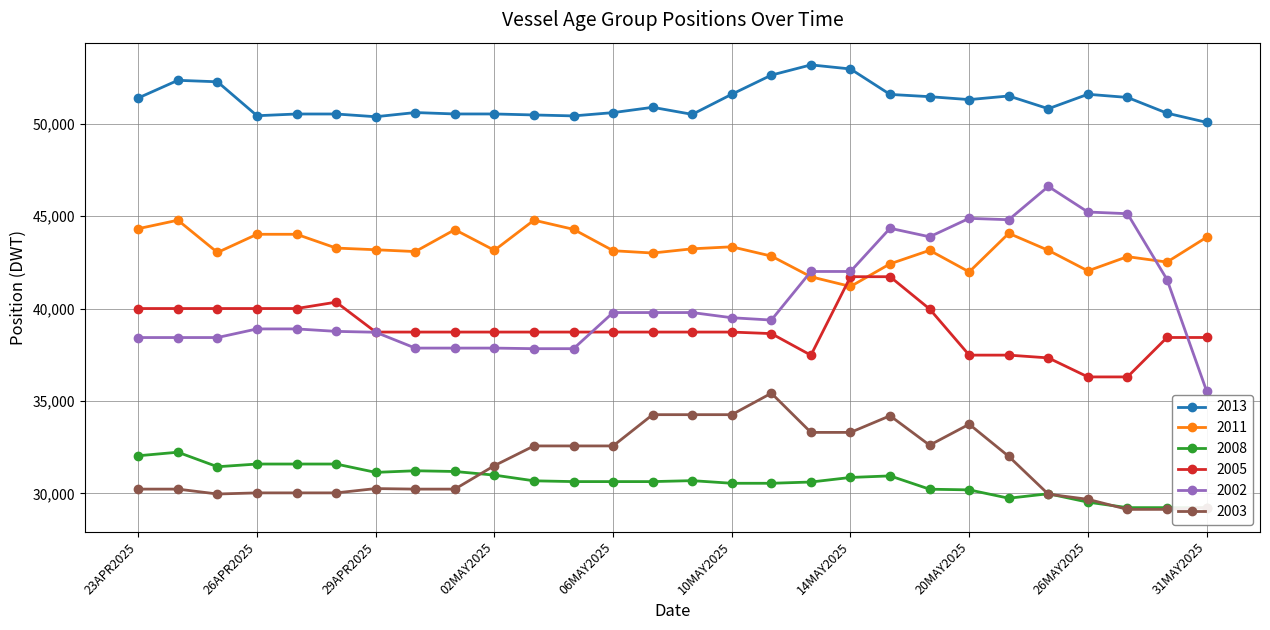

Does the chart display data point markers on the line(s)?

Yes